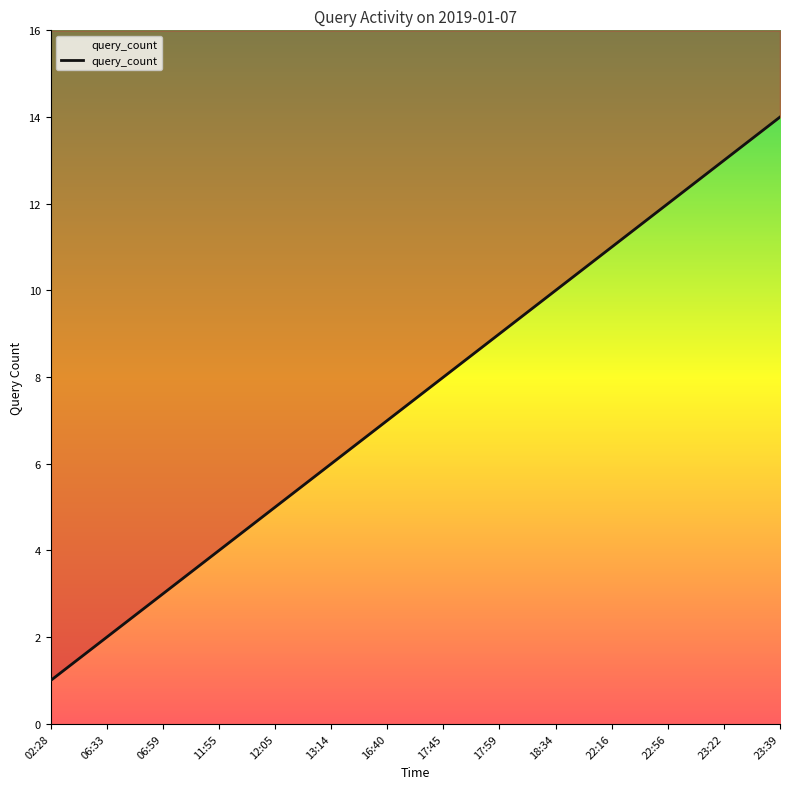

Reading left to right, what are all the values shown in this chart?

1	2	3	4	5	6	7	8	9	10	11	12	13	14